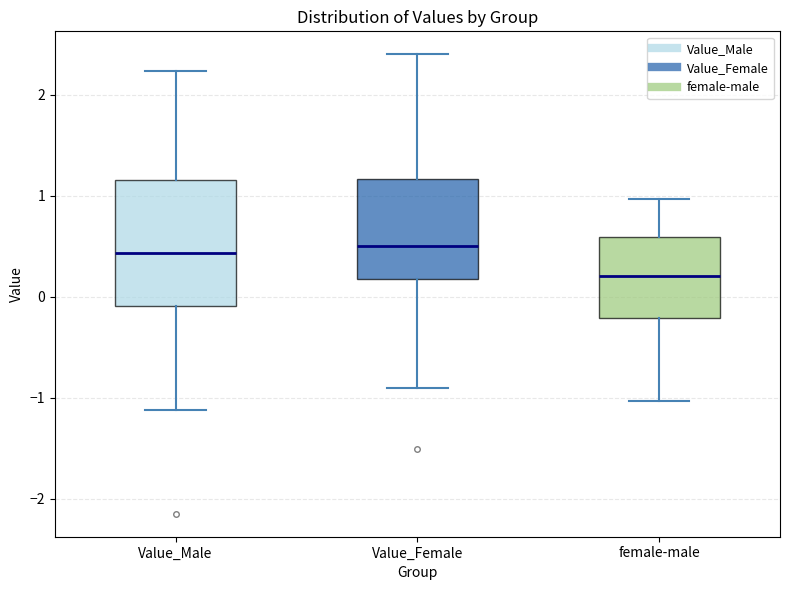

Reading left to right, transcribe this box plot: for each box, give where its median line is, the range the box spans, and where its two whiskers end, as read against the y-axis. The values are not printed on the chart, so give them approximately, as read against the axis.

Value_Male: median 0.4, box -0.1 to 1.2, whiskers -1.1 to 2.2
Value_Female: median 0.5, box 0.2 to 1.2, whiskers -0.9 to 2.4
female-male: median 0.2, box -0.2 to 0.6, whiskers -1.0 to 1.0